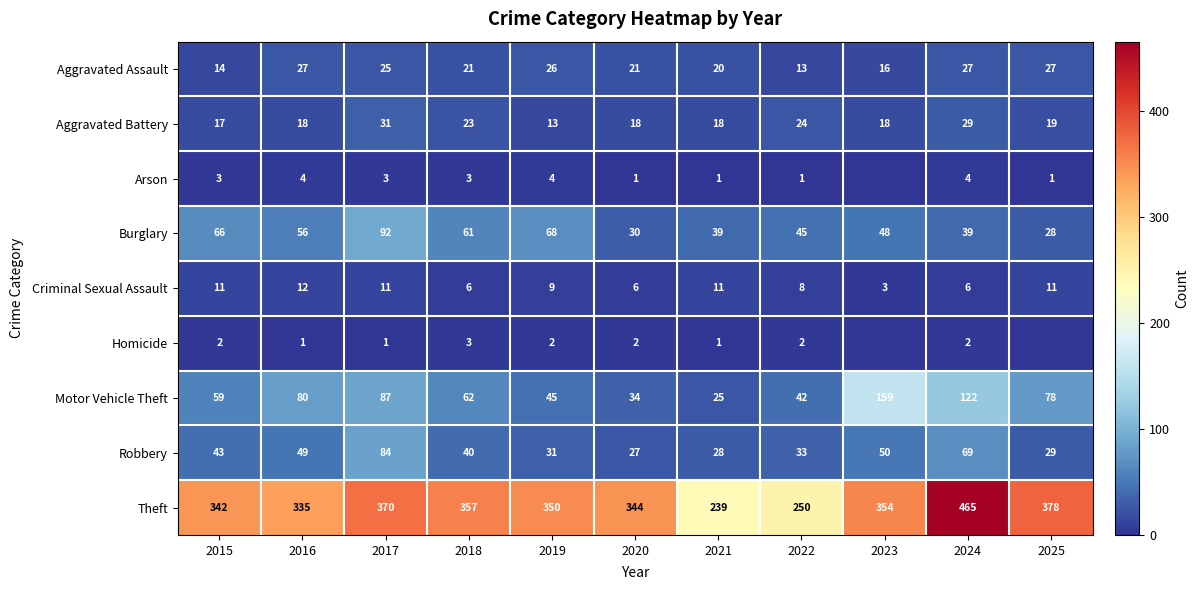

True or false: Motor Vehicle Theft has a value of 23 at 2019.

False